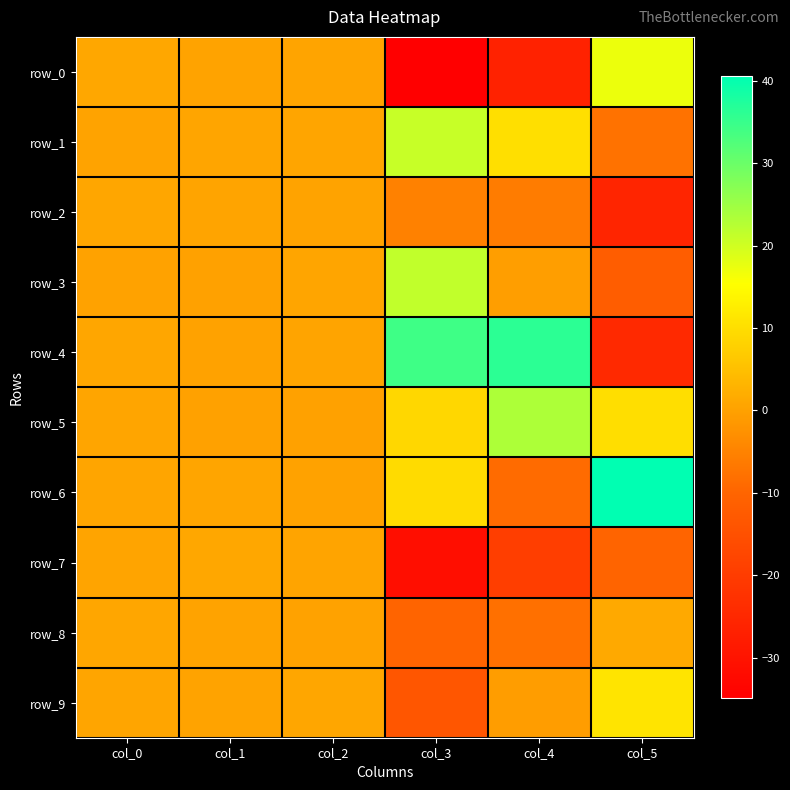

At which label does row_0 first exceed 0?

col_0